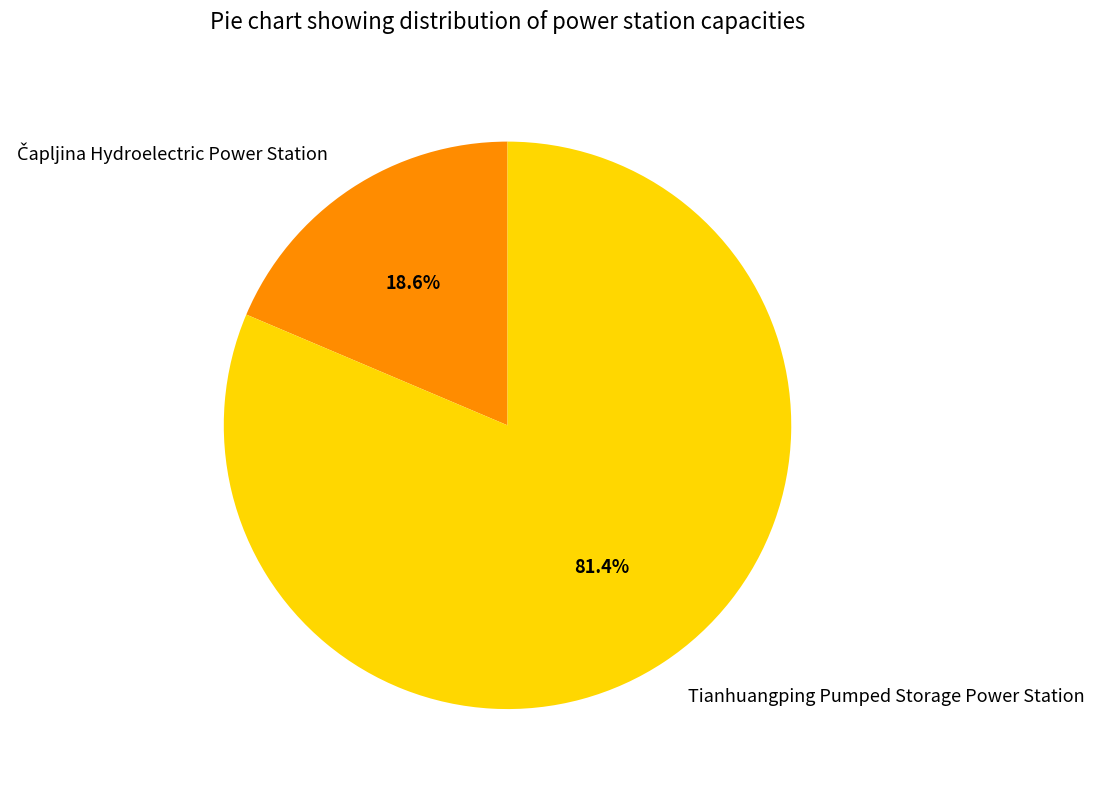

What portion of the pie excludes Tianhuangping Pumped Storage Power Station?

18.6%